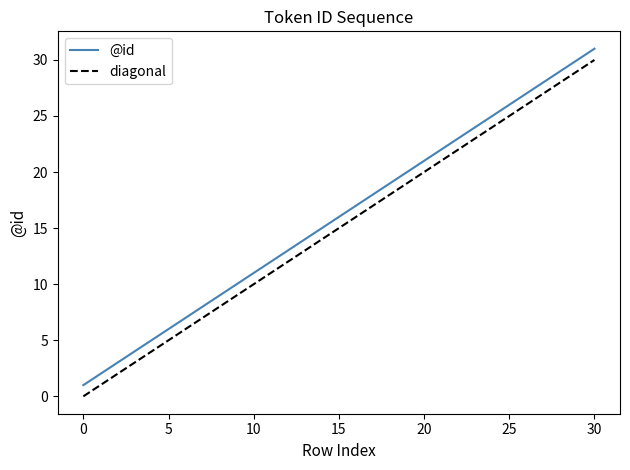

Does the chart display data point markers on the line(s)?

No